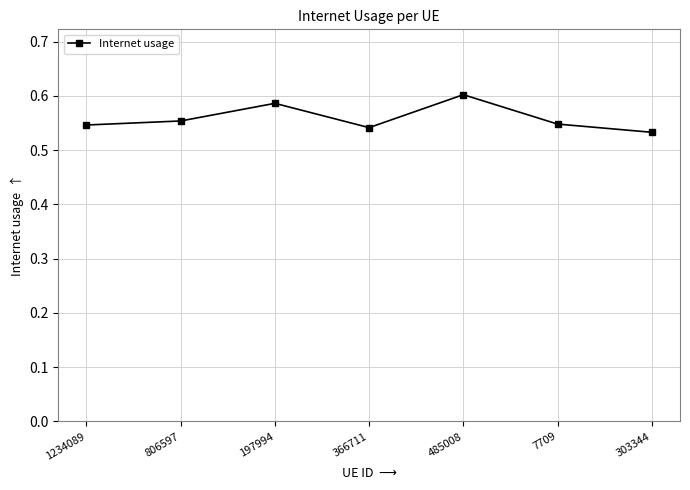

How many lines are shown in the chart?

1